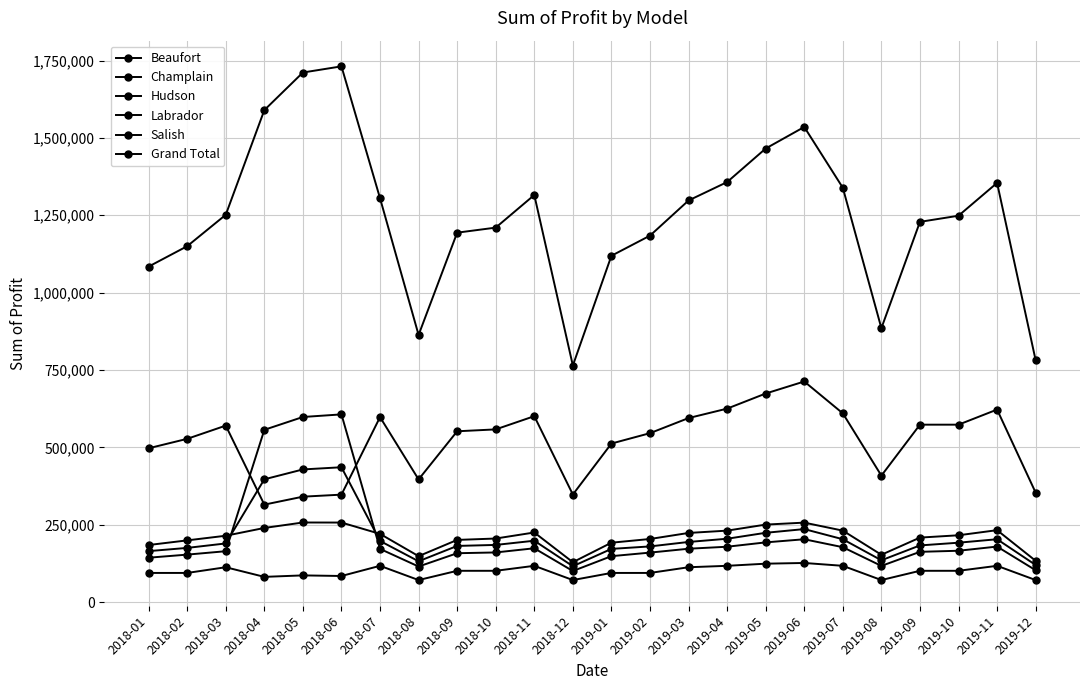

Does the chart have visible grid lines?

Yes